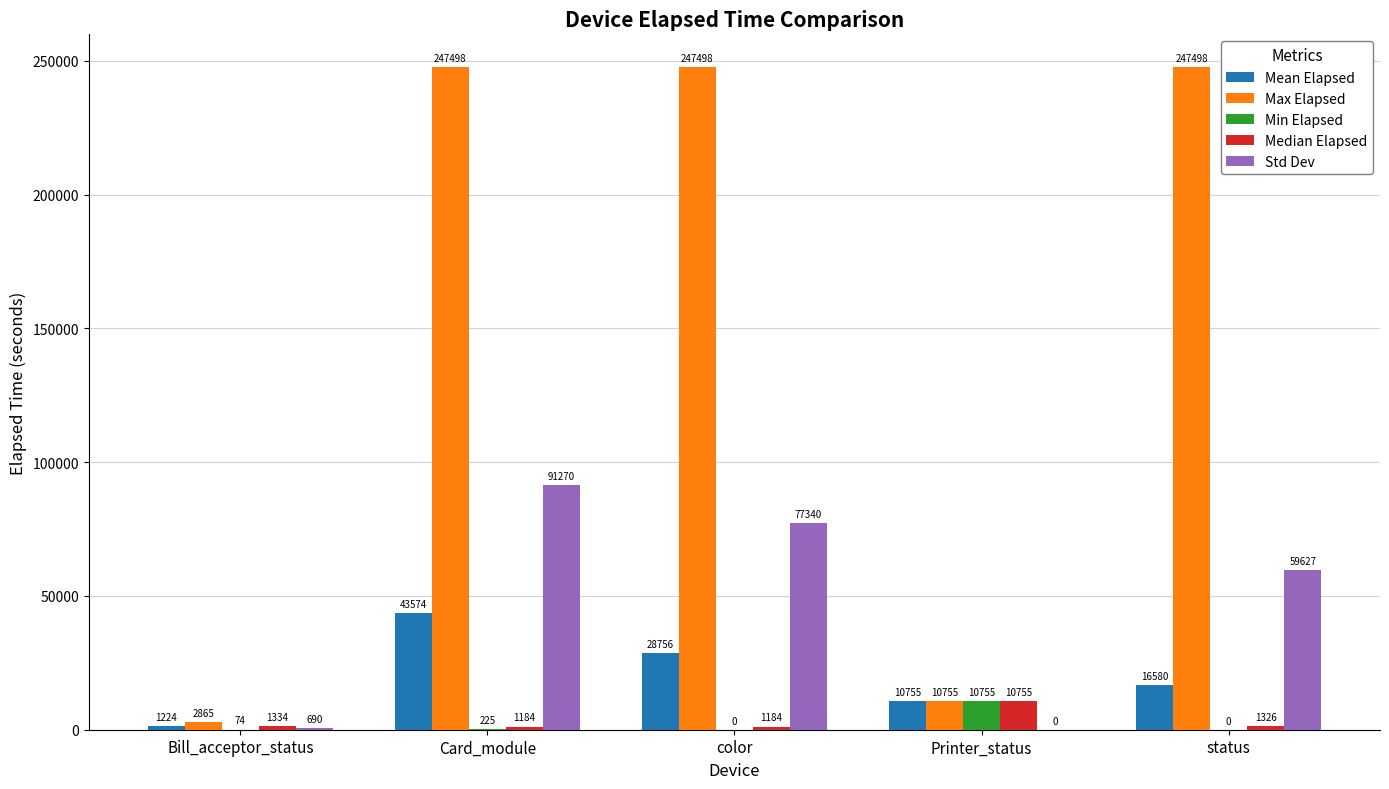

At which category is the sum across all series the highest?

Card_module